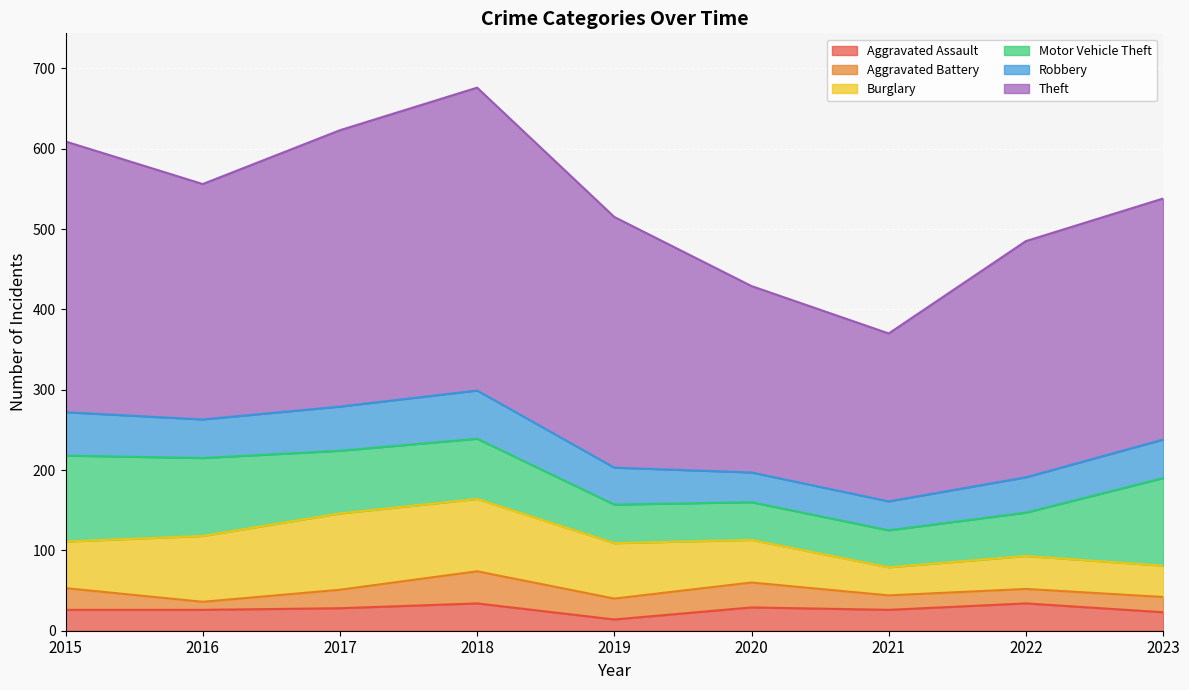

What is the value of the Aggravated Battery point at the 7th from the left?

18